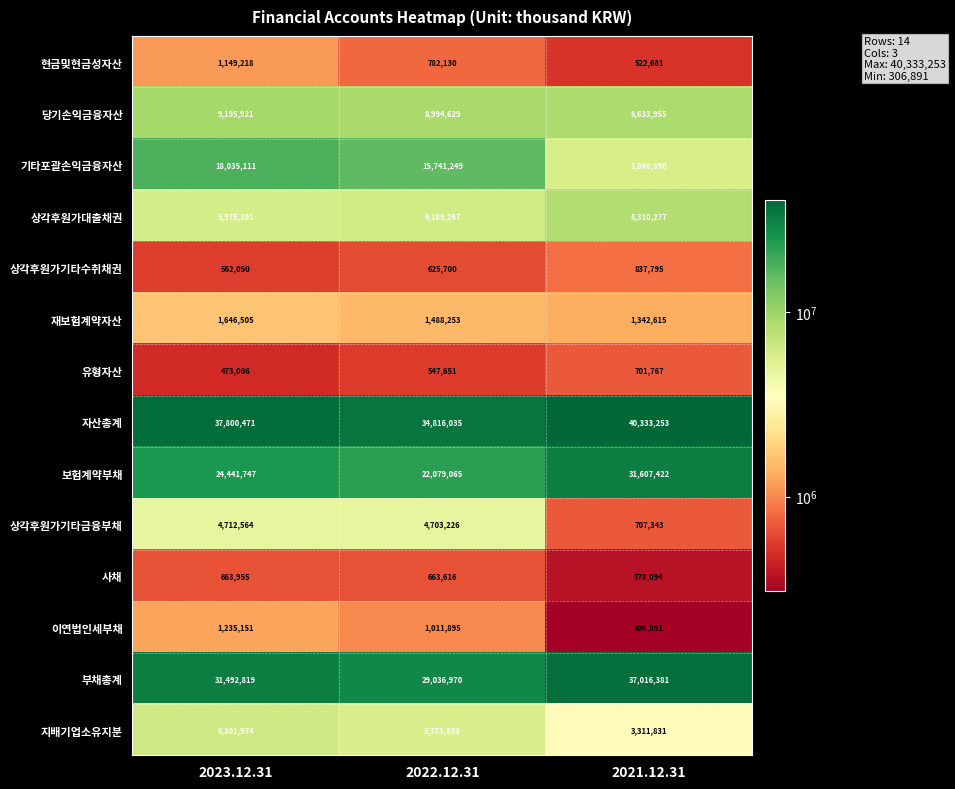

What is the difference between the maximum and minimum values in the 상각후원가기타수취채권 series?

275745